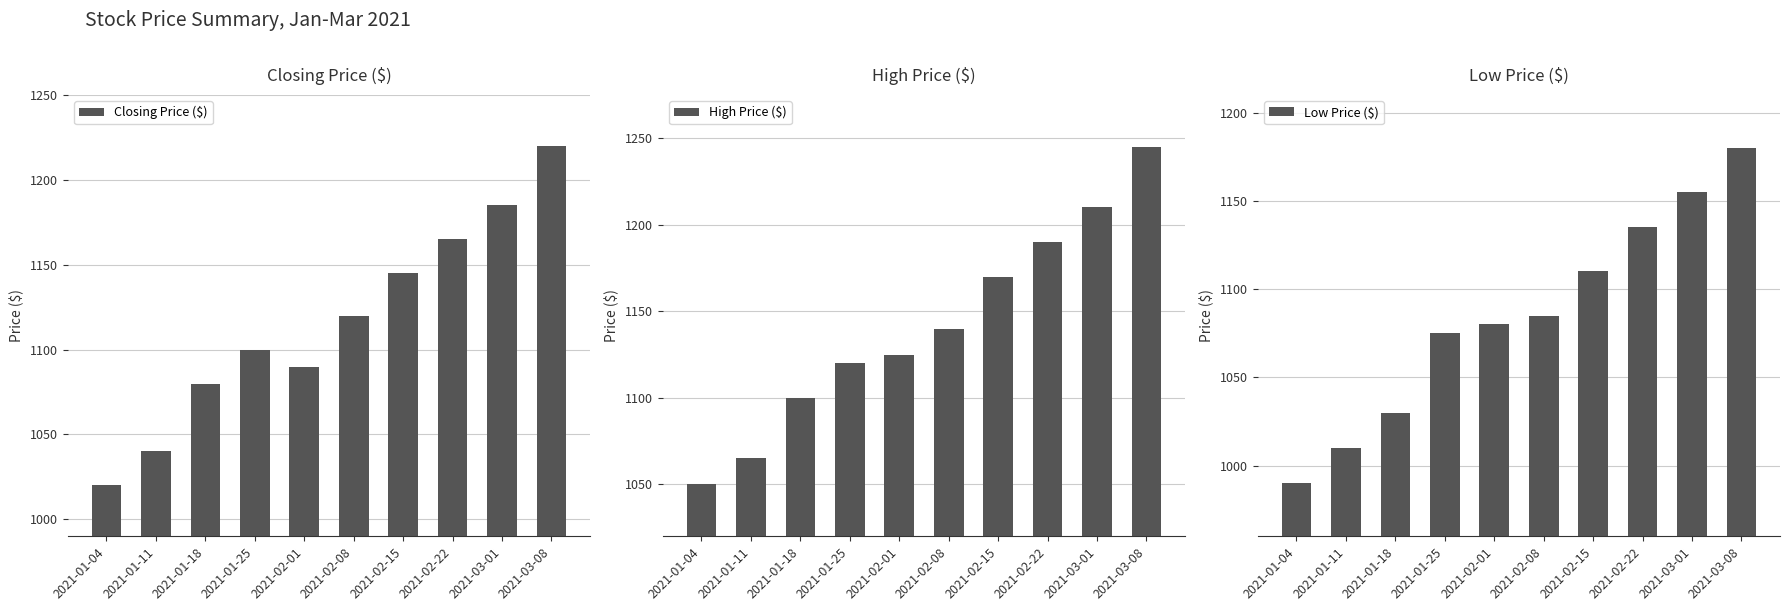

What is the label of the 4th bar from the right?

2021-02-15